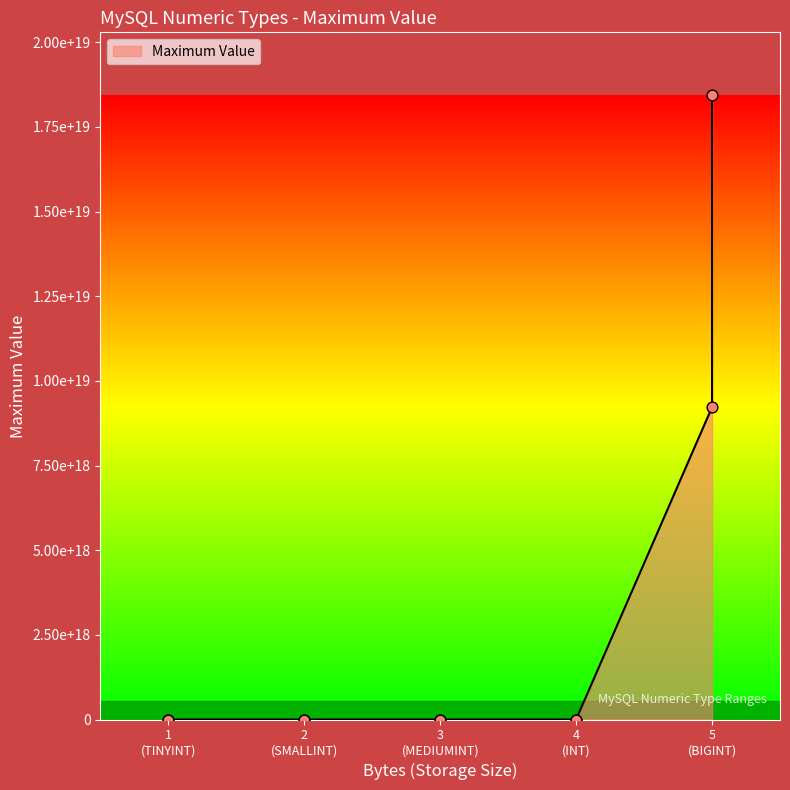

Between 1 (TINYINT) and 4 (INT), which is larger?

4 (INT)